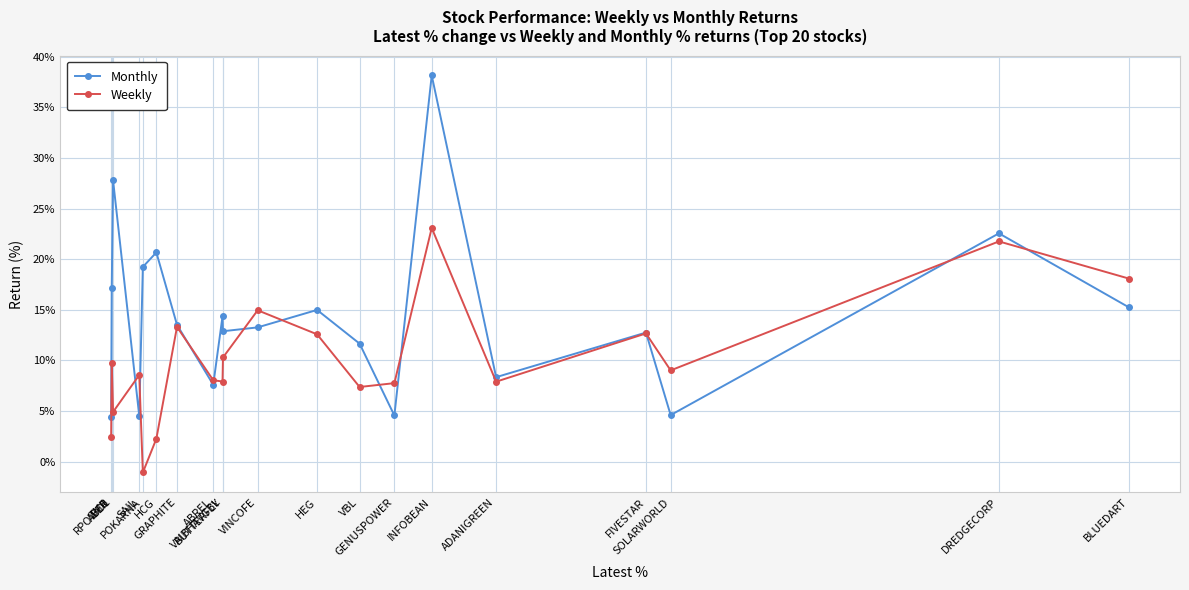

Is the value of Weekly at DREDGECORP greater than the value of Monthly at ABREL?

Yes